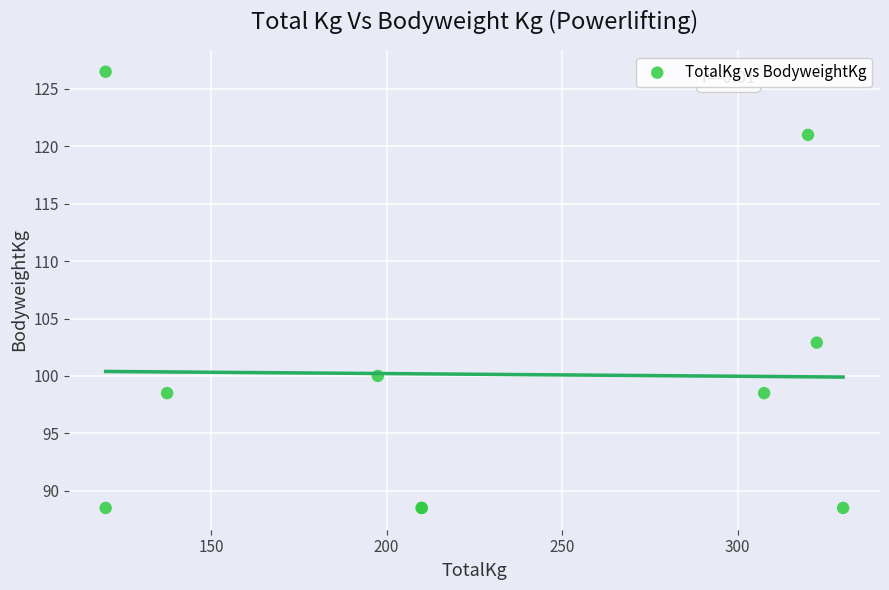

What Y value in the scatter plot is closest to 107?

102.9